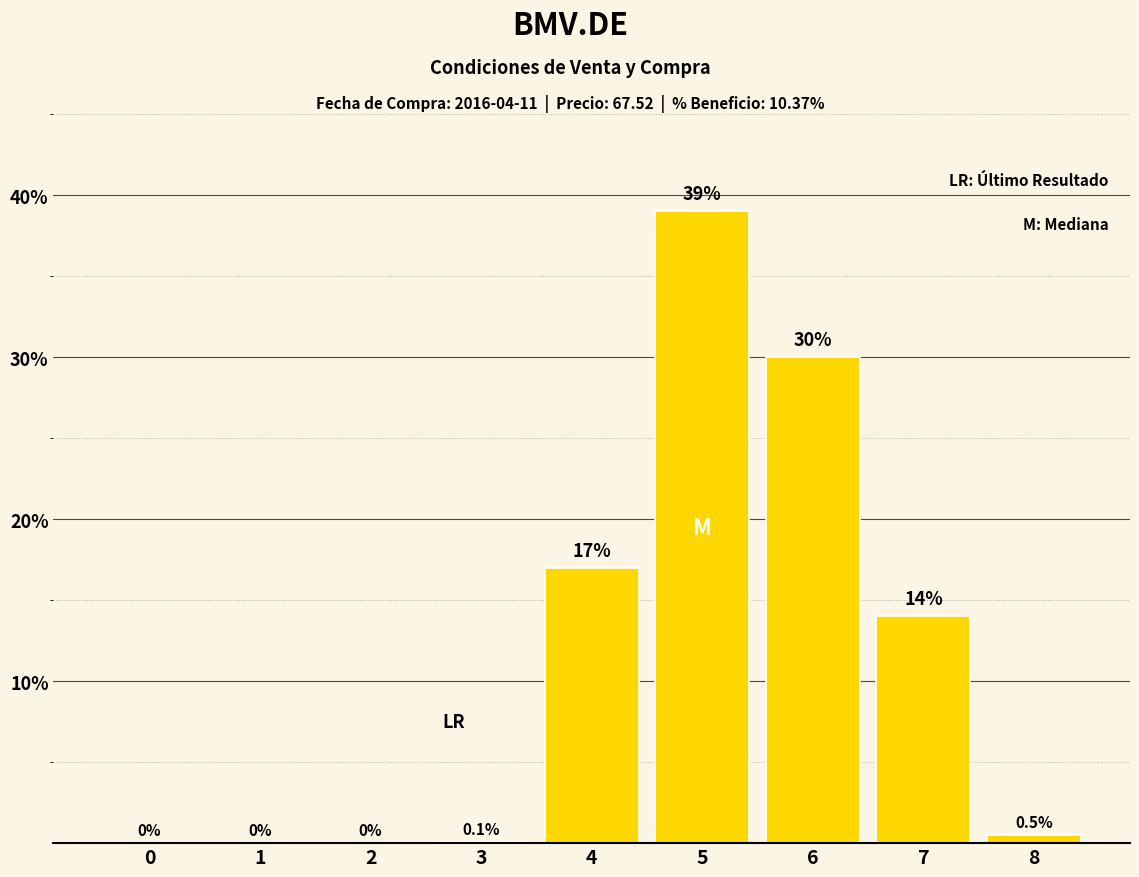

True or false: the data shows -18.6 at 2.

False